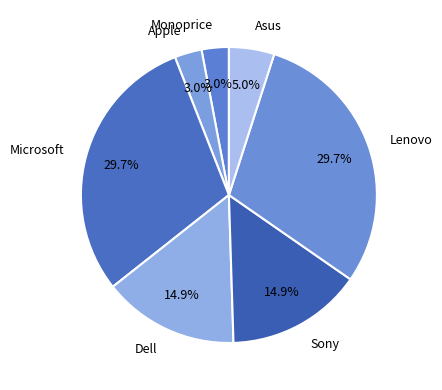

To the nearest percent, what portion does Lenovo represent?

30%